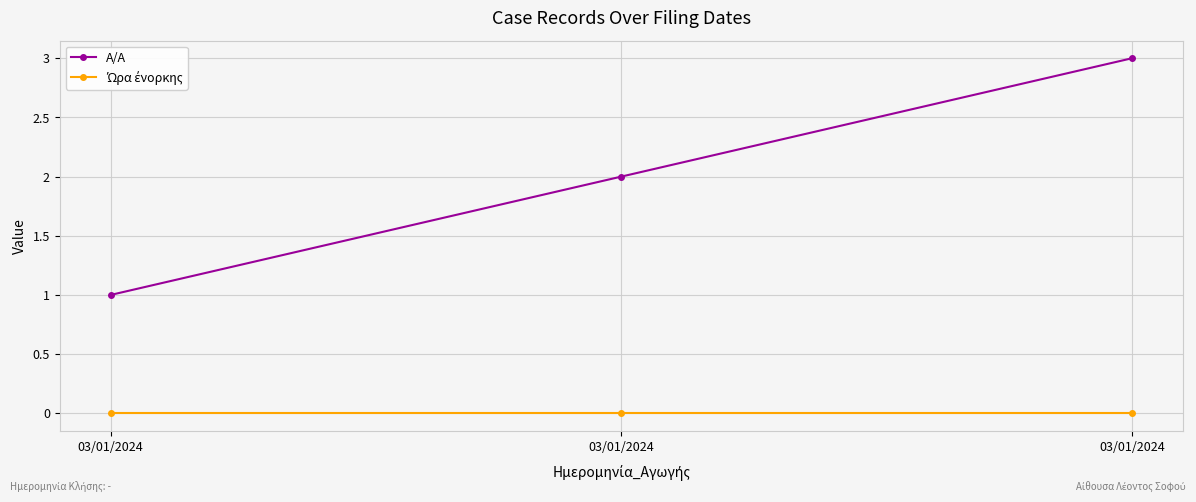

How many series are shown in this chart?

2